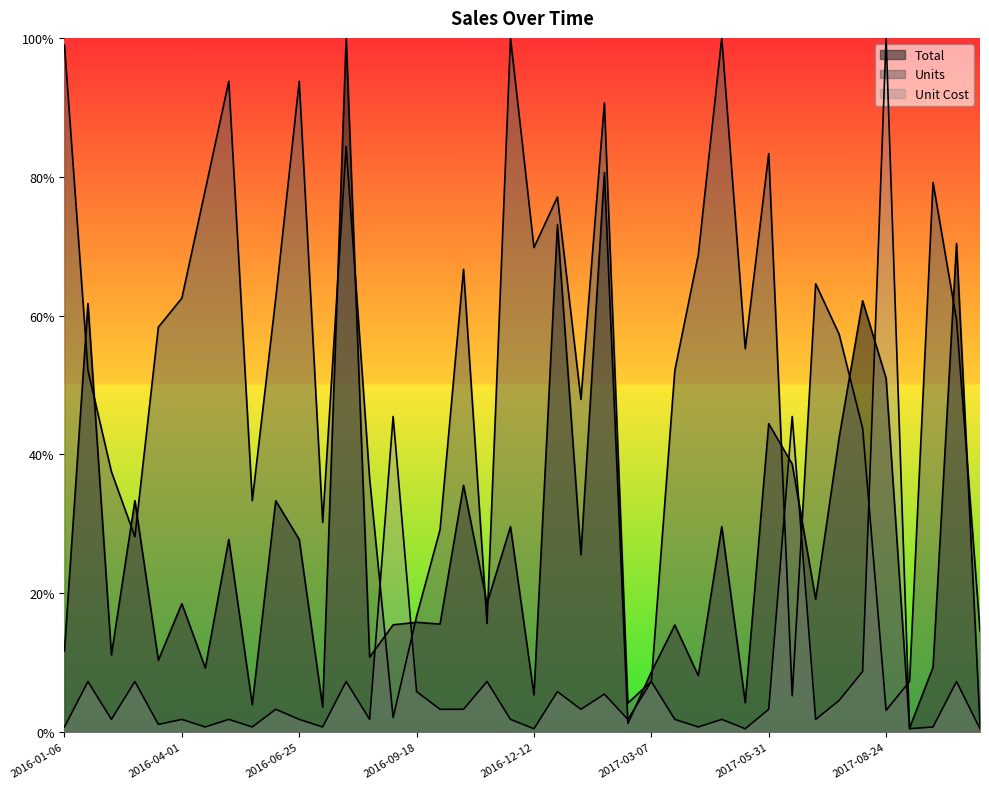

List the labels in order of Units value, largest first.

2016-11-25, 2017-04-27, 2016-01-06, 2016-05-05, 2016-06-25, 2017-02-01, 2016-07-29, 2017-05-31, 2017-09-27, 2016-04-18, 2016-12-29, 2016-12-12, 2017-04-10, 2016-10-22, 2017-07-04, 2016-04-01, 2016-06-08, 2017-10-14, 2016-03-15, 2017-07-21, 2017-05-14, 2016-01-23, 2017-03-24, 2017-01-15, 2017-08-07, 2016-02-09, 2016-08-15, 2016-05-22, 2016-07-12, 2016-10-05, 2016-02-26, 2016-09-18, 2016-11-08, 2017-10-31, 2017-03-07, 2017-09-10, 2017-06-17, 2017-02-18, 2017-08-24, 2016-09-01